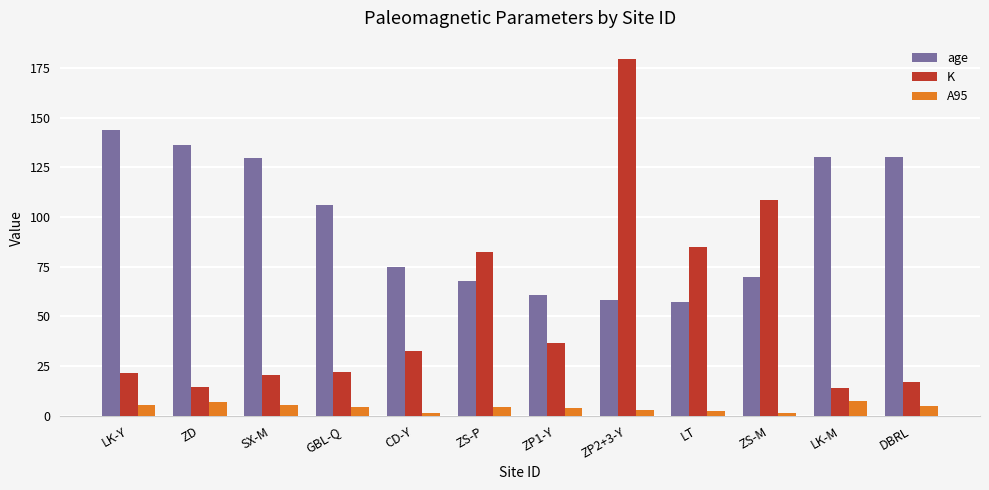

What position from the right is LT?

4